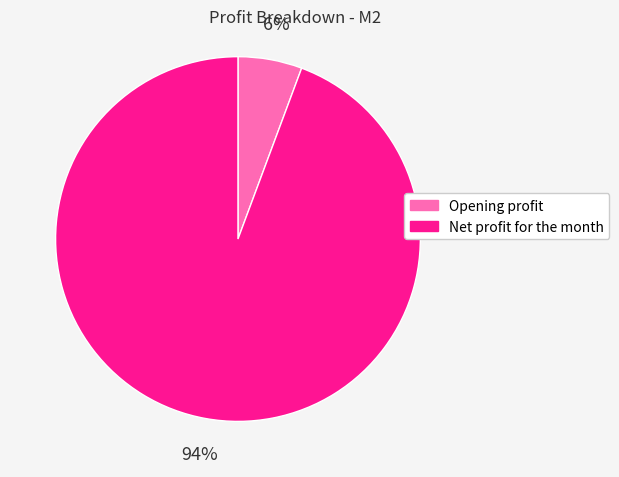

How many segments does this pie chart have?

2